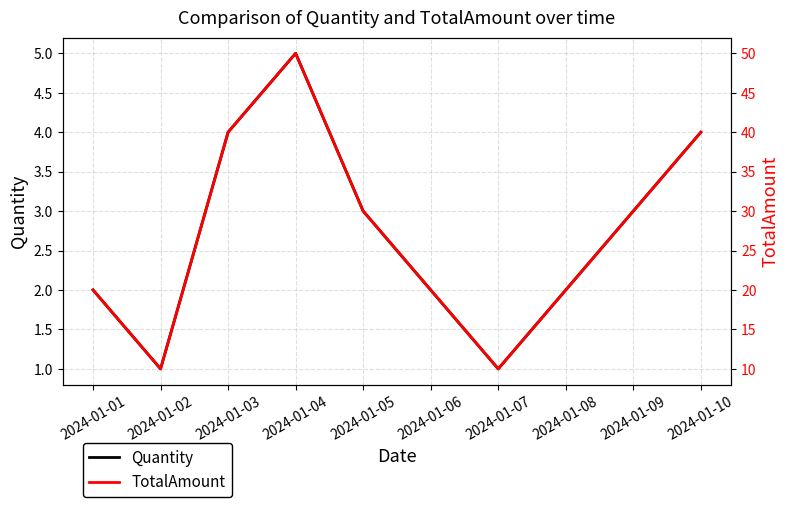

Rank the categories by Quantity value from highest to lowest.

2024-01-04, 2024-01-03, 2024-01-10, 2024-01-05, 2024-01-09, 2024-01-01, 2024-01-06, 2024-01-08, 2024-01-02, 2024-01-07